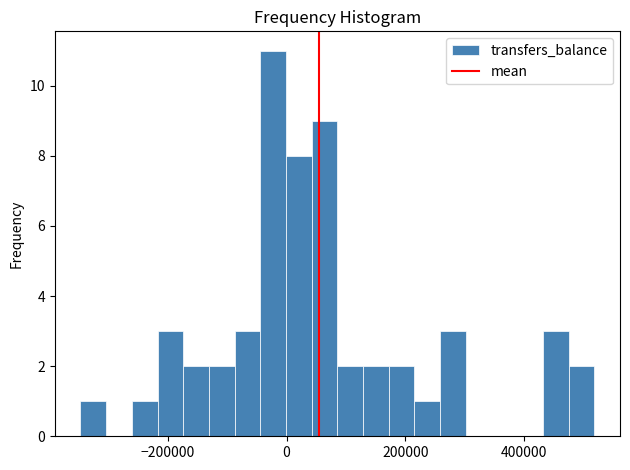

Read against the x-axis, roughly where is the centre of the tallest bar?

-20000